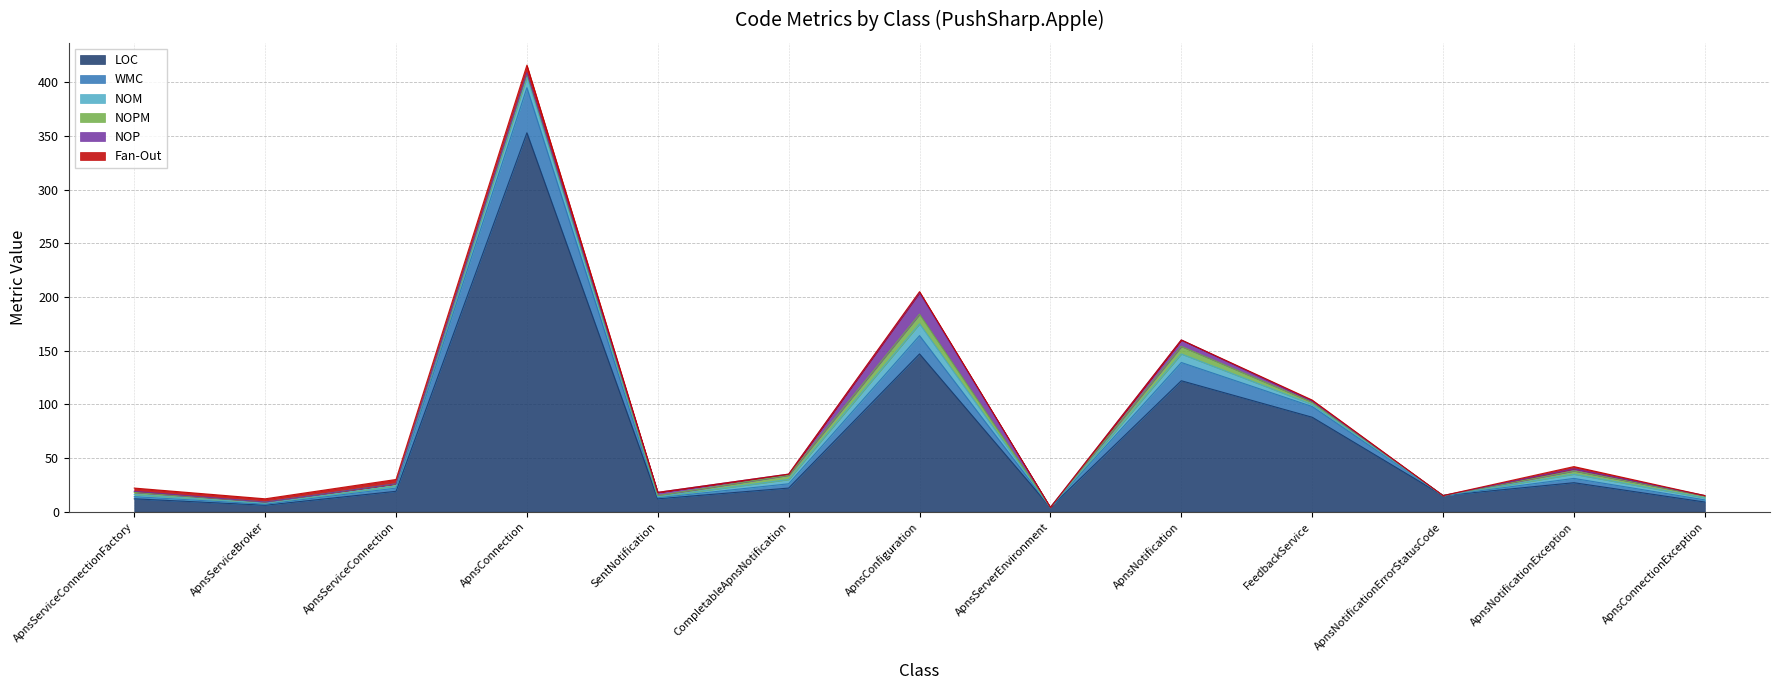

How many data points in WMC are above 3?

6